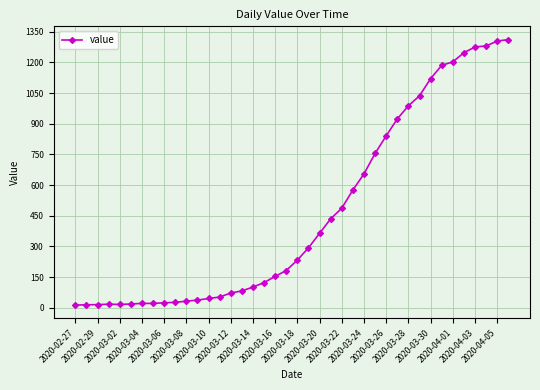

What is the sum of all values?

18584